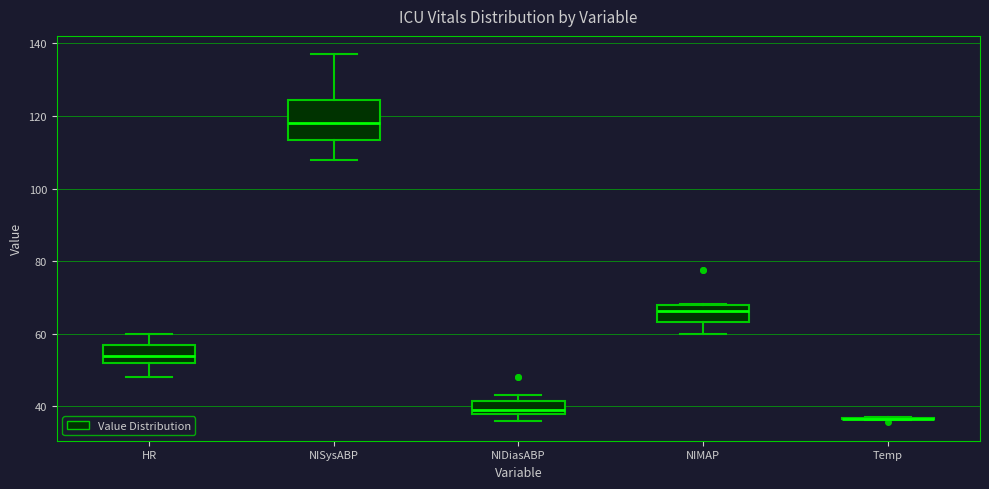

Where is the upper edge of the box for NIMAP on the y-axis? The values are not printed on the chart, so give them approximately, as read against the axis.

68